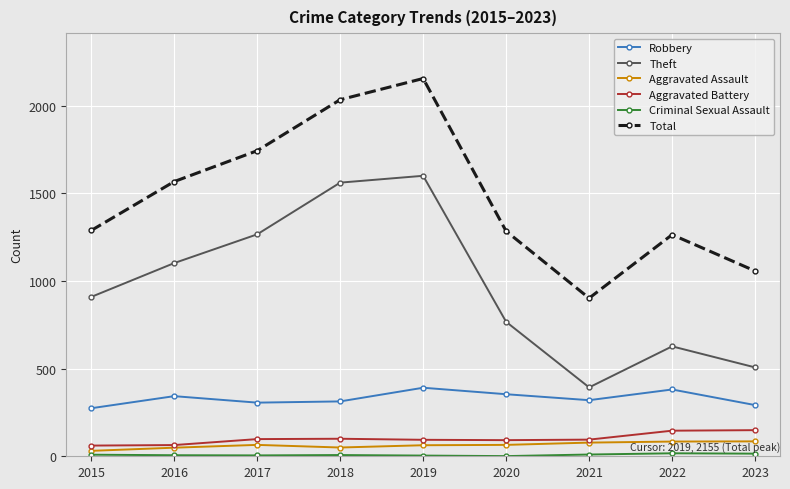

What is the highest value of the Total series?

2155